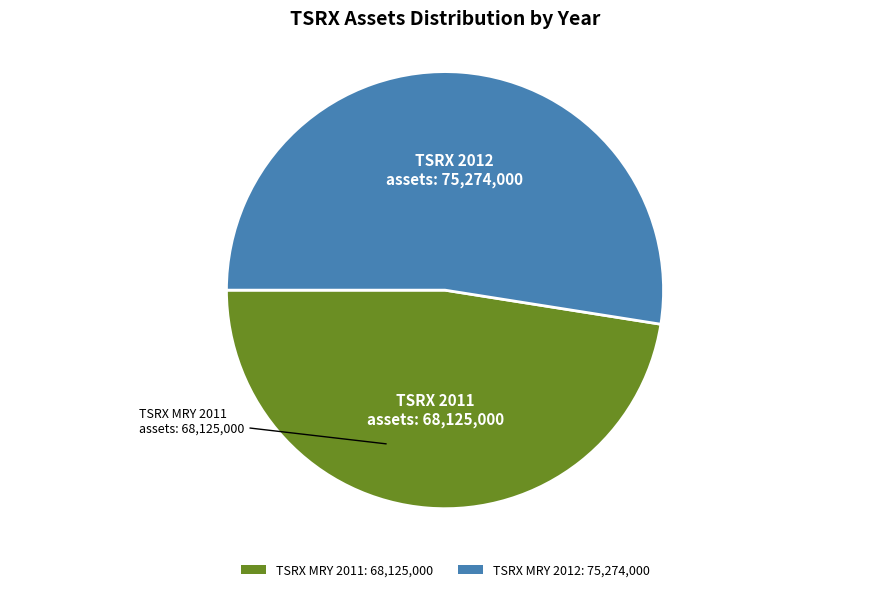

Is there any slice that represents more than half of the pie?

Yes